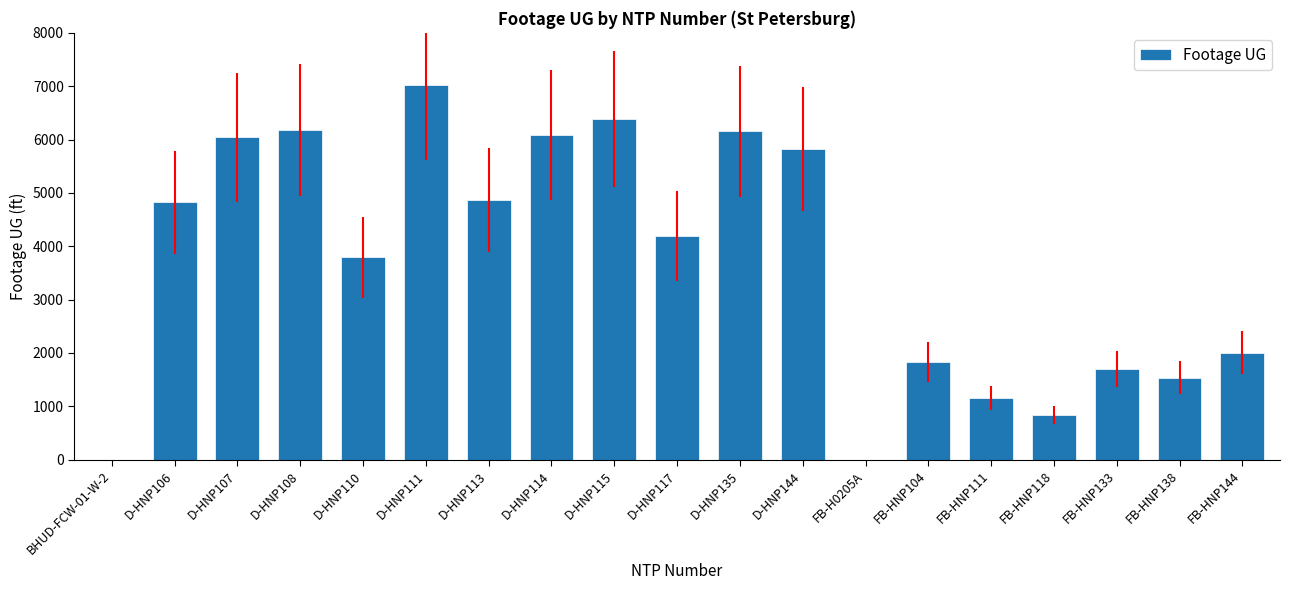

What is the sum of all values?

70434